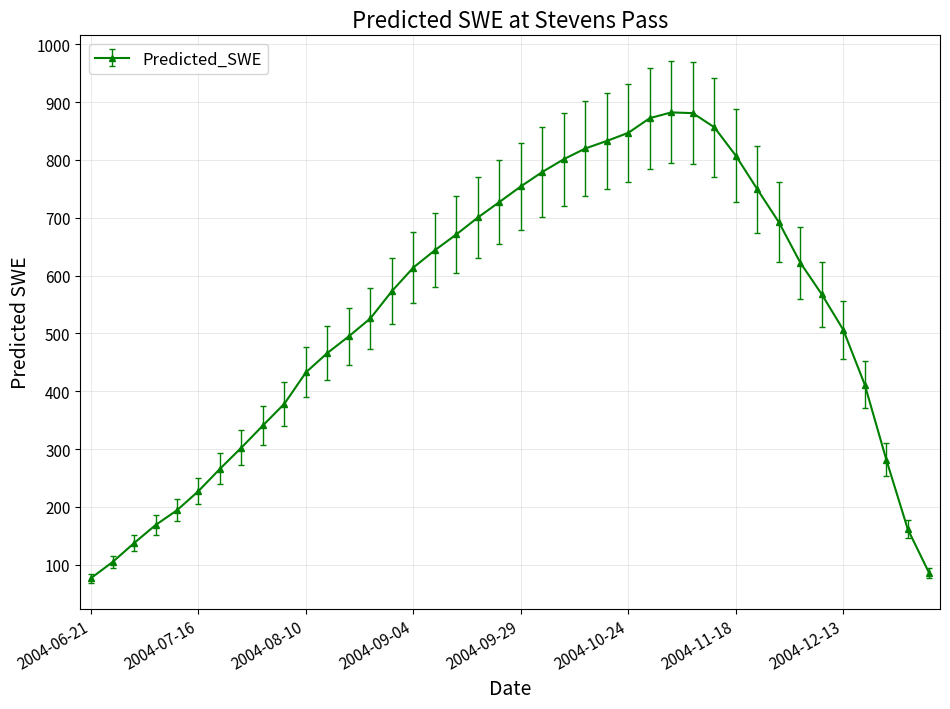

How many data points are above 573?

20